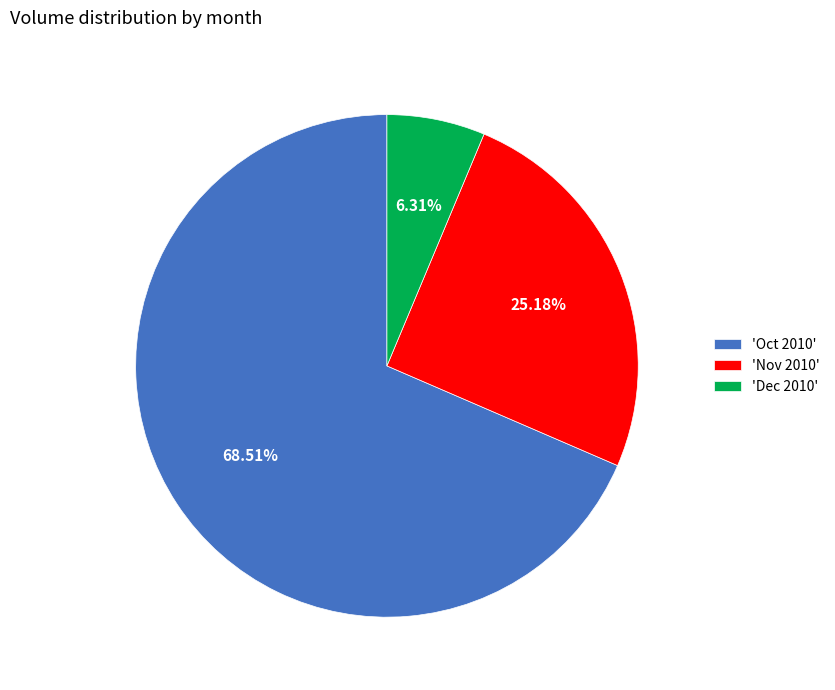

Count the number of slices in the pie.

3